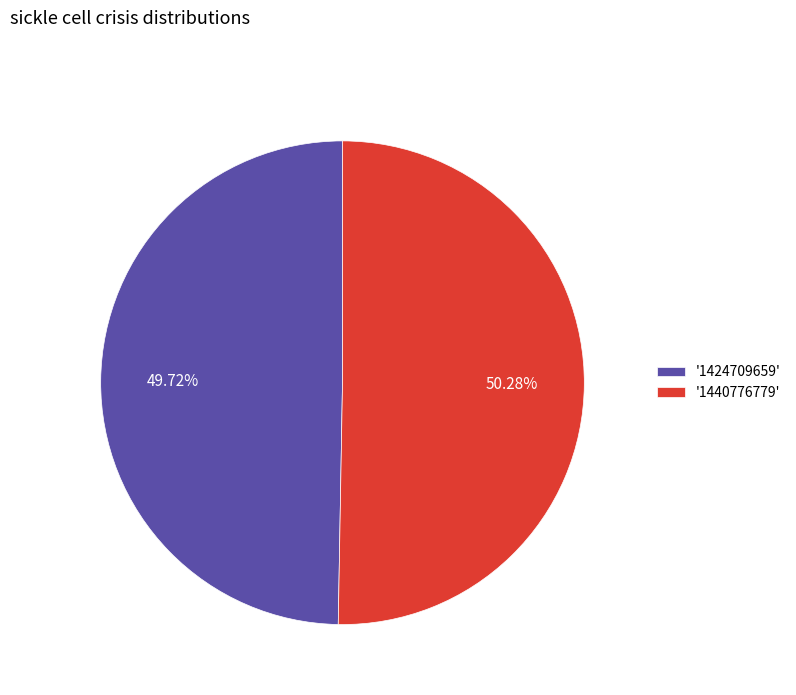

Do '1440776779' and '1424709659' together represent more than half of the pie?

Yes